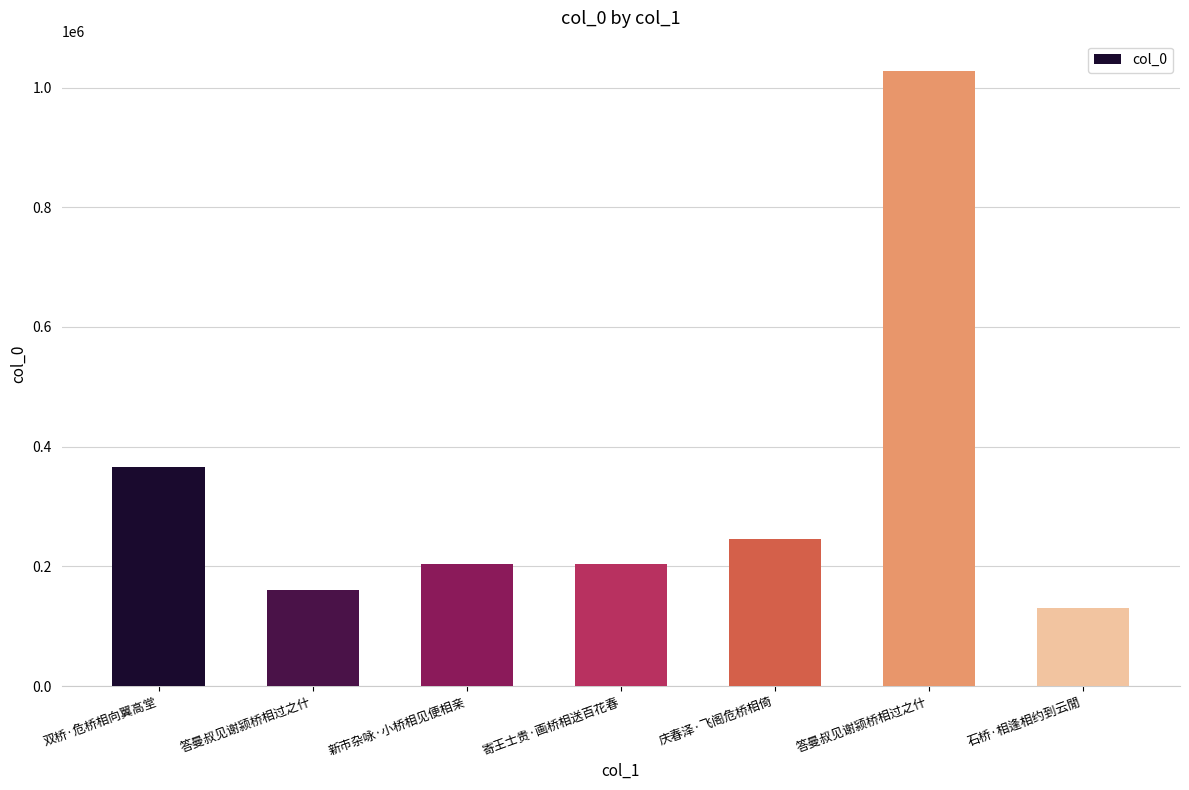

How many data points are less than 203670?

3